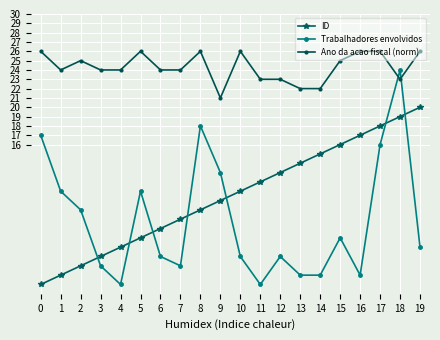

Reading left to right, transcribe all the data shown in this chart.

ID: 1	2	3	4	5	6	7	8	9	10	11	12	13	14	15	16	17	18	19	20
Trabalhadores envolvidos: 17	11	9	3	1	11	4	3	18	13	4	1	4	2	2	6	2	16	24	5
Ano da acao fiscal (norm): 26	24	25	24	24	26	24	24	26	21	26	23	23	22	22	25	26	26	23	26